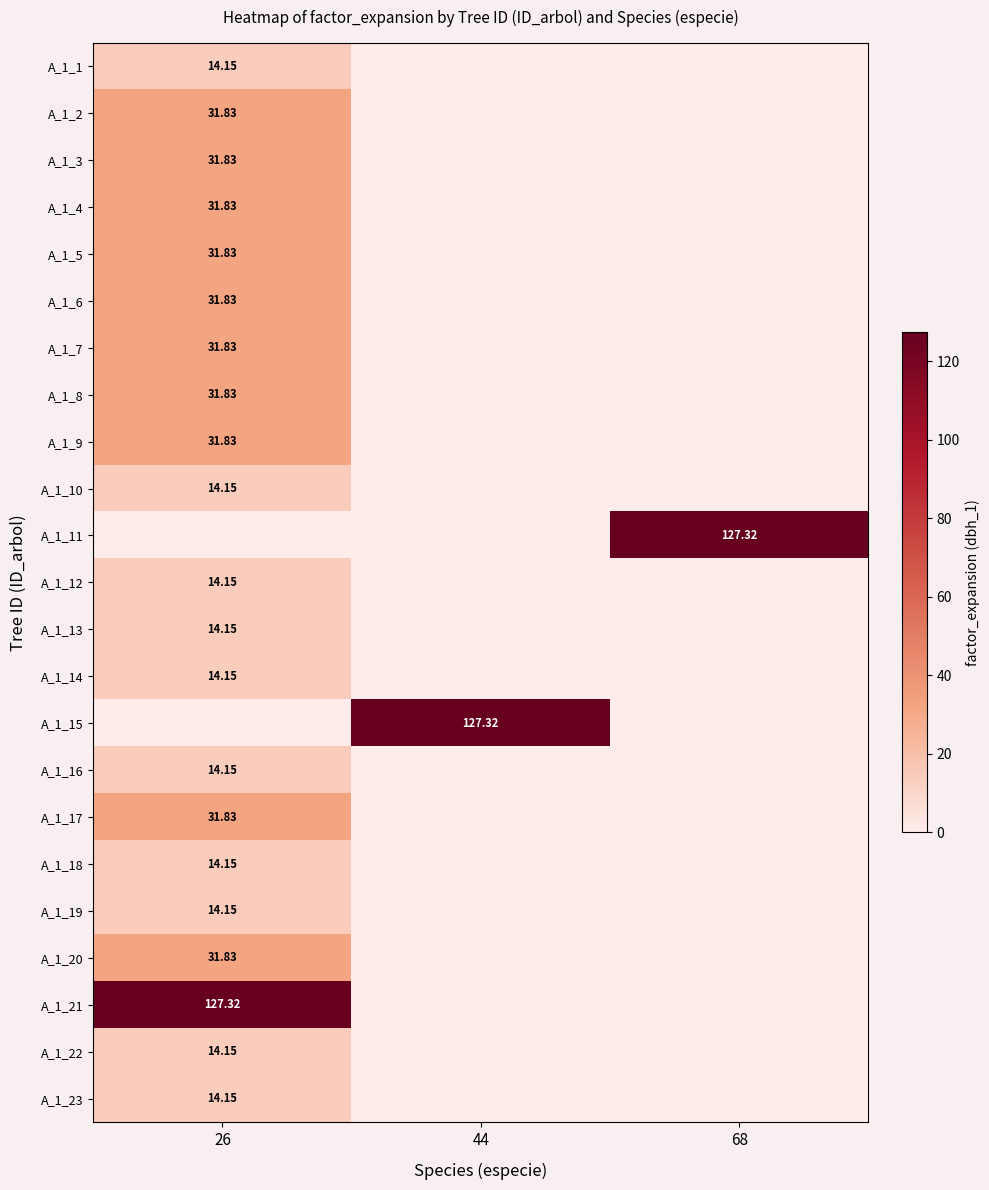

What is the difference between the maximum and second lowest values in the A_1_21 series?

127.3